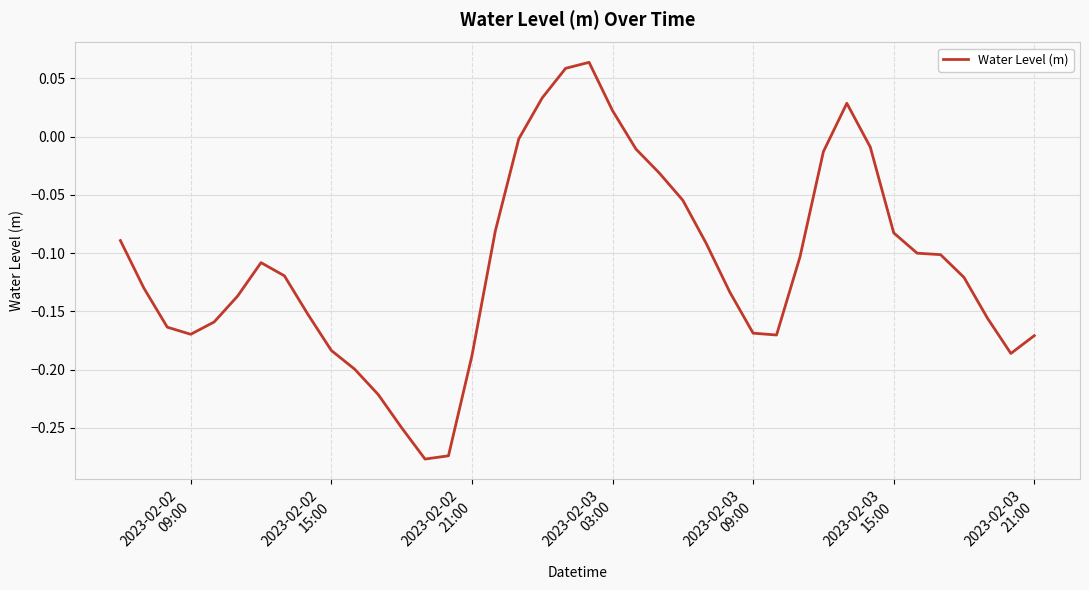

What is the difference between the maximum and minimum values?

0.3